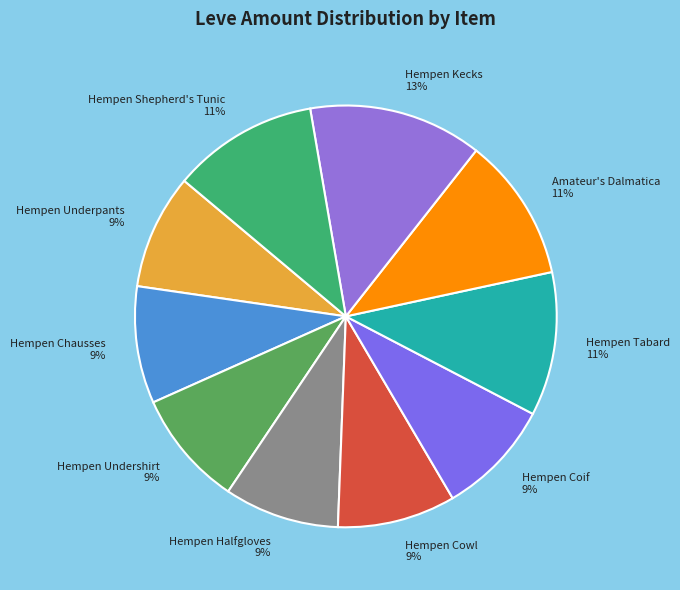

To the nearest percent, what is the difference between the Amateur's Dalmatica and Hempen Chausses slice percentages?

2%